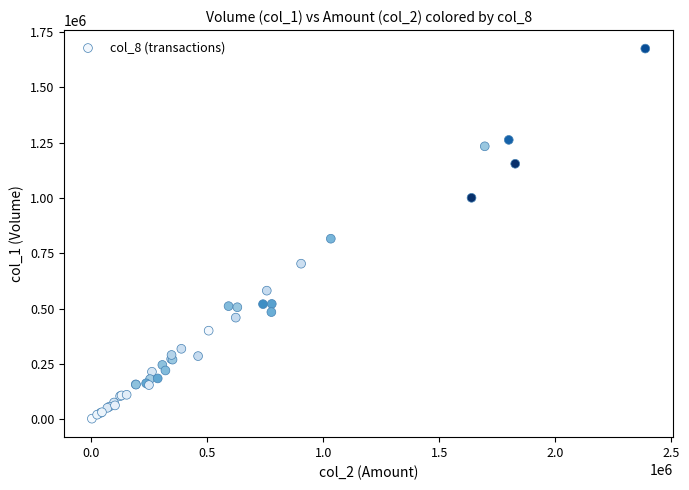

What Y value in the scatter plot is closest to 839000?

816000